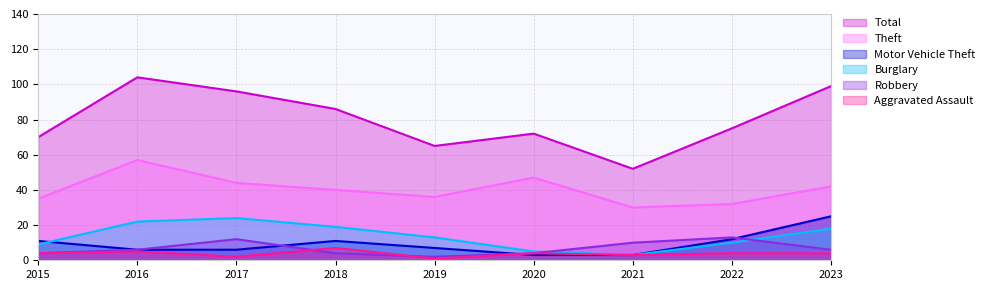

Is it true that Total equals 72 at 2020?

True